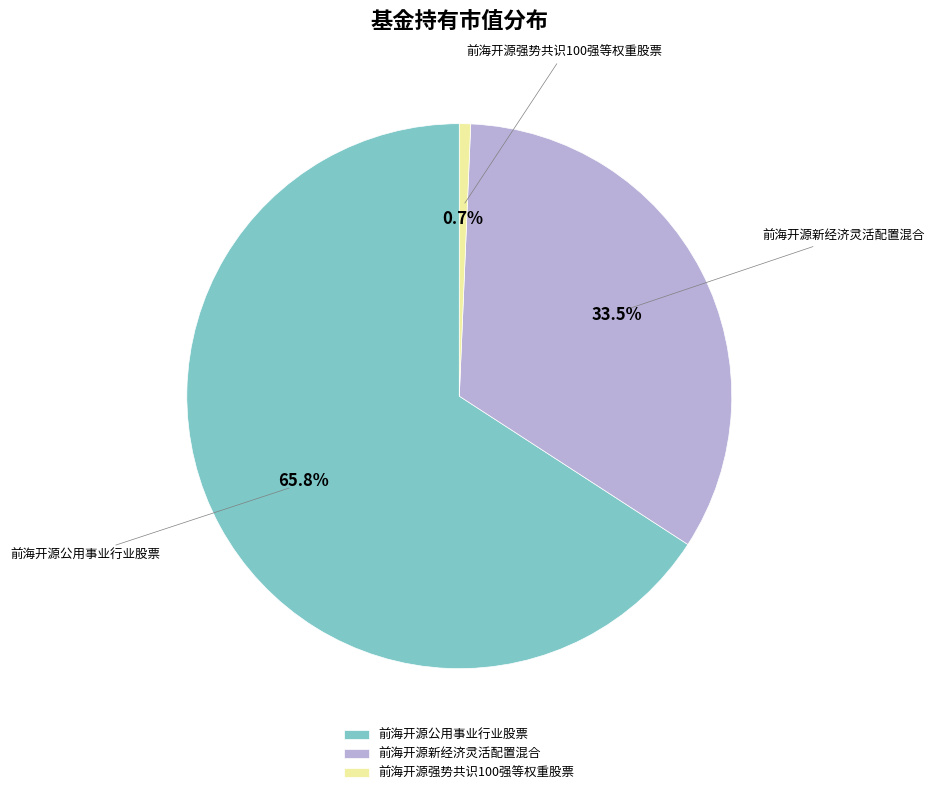

To the nearest percent, what is the difference between the 前海开源强势共识100强等权重股票 and 前海开源公用事业行业股票 slice percentages?

65%